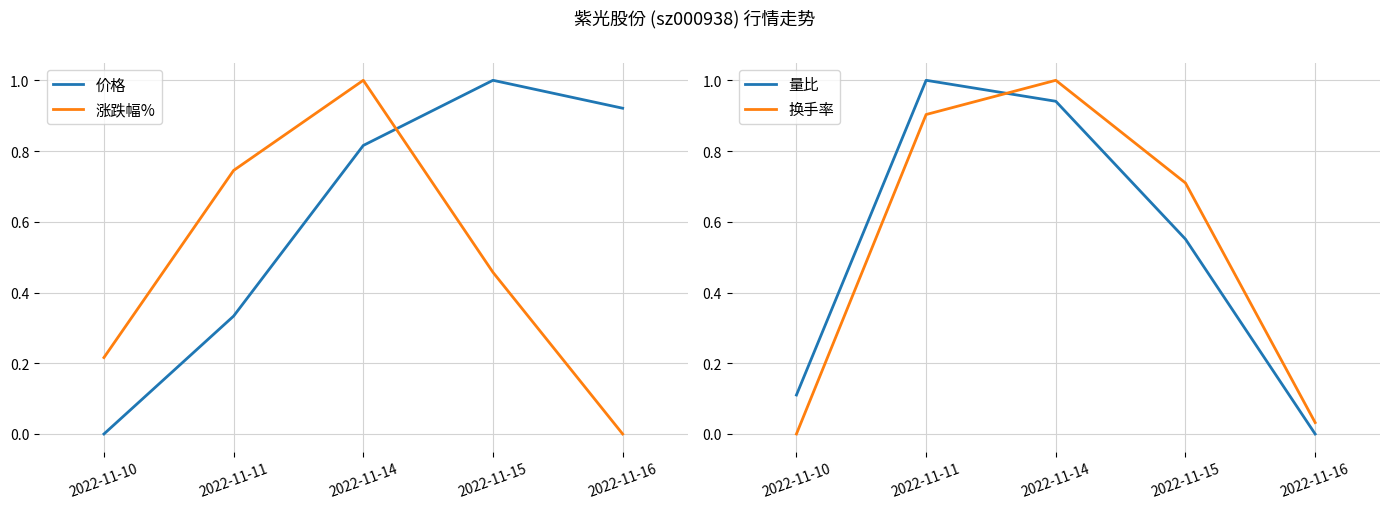

What is the difference between the maximum and minimum values in the 价格 series?

1.0